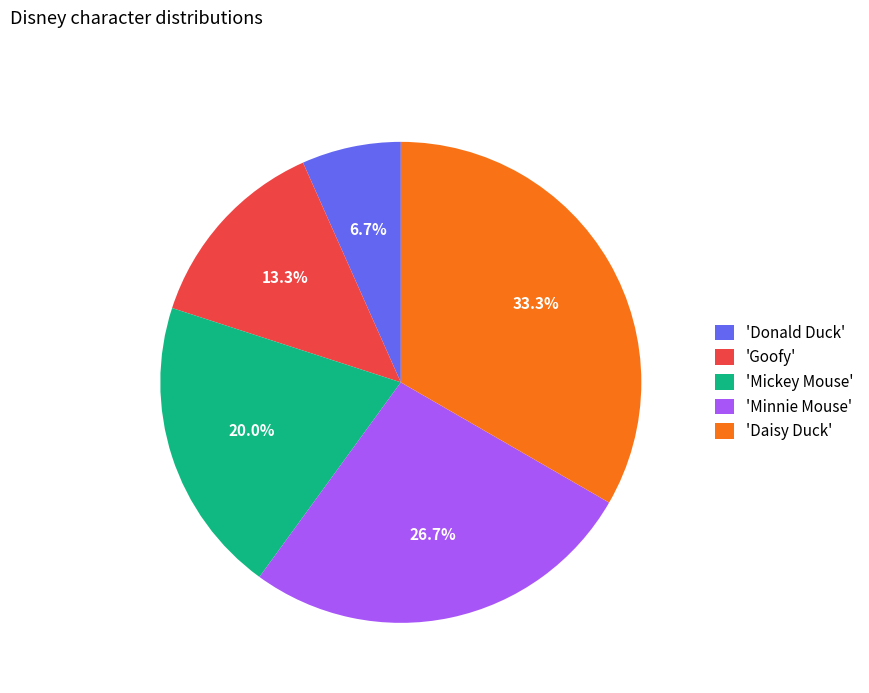

What is the smallest slice in the pie chart?

'Donald Duck'